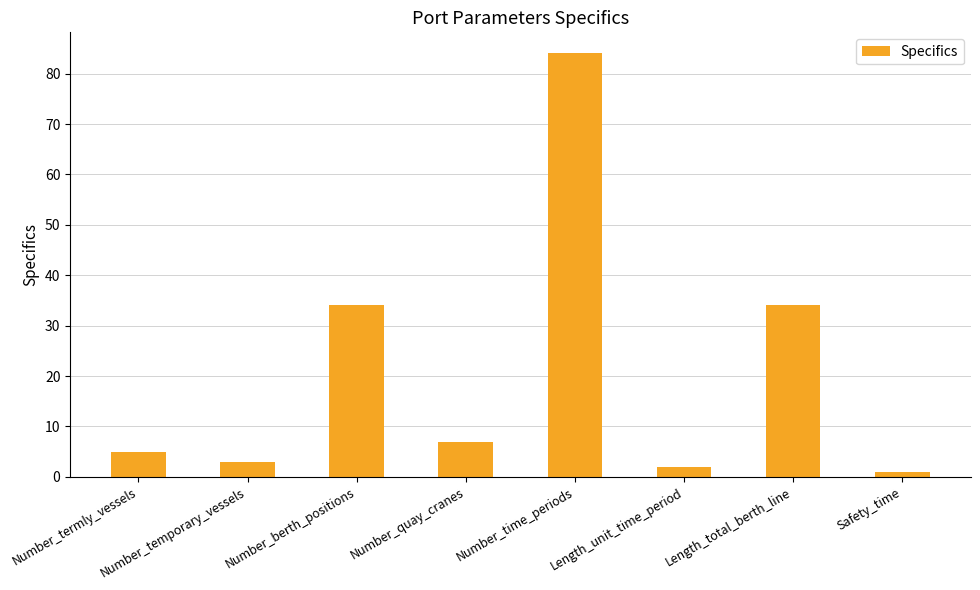

What is the maximum value shown in the chart?

84